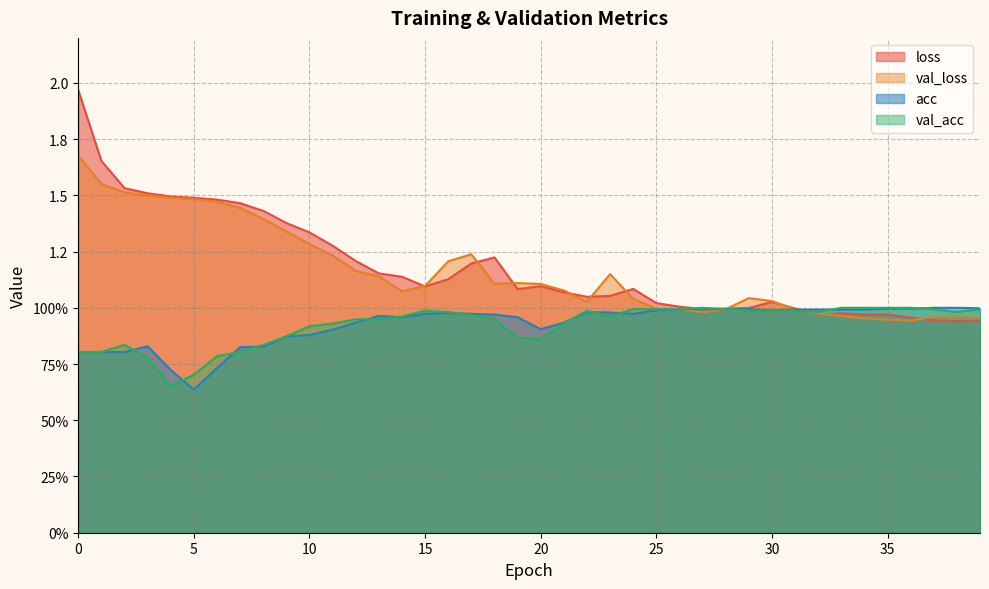

List the labels in order of acc value, smallest first.

5, 4, 6, 0, 1, 2, 7, 8, 3, 9, 10, 11, 20, 12, 21, 14, 19, 13, 18, 15, 17, 24, 16, 23, 22, 25, 30, 31, 32, 33, 34, 26, 27, 28, 29, 35, 36, 39, 37, 38